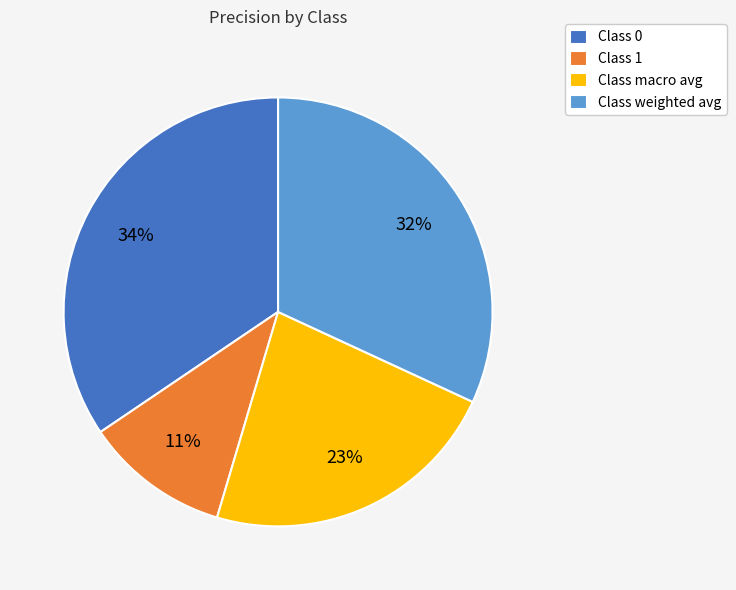

How many slices are in this pie chart?

4